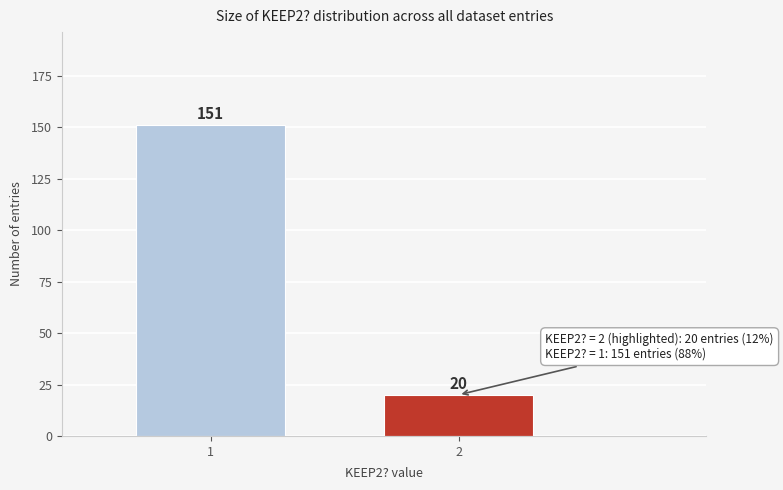

Reading left to right, list all the values displayed in this chart.

151	20